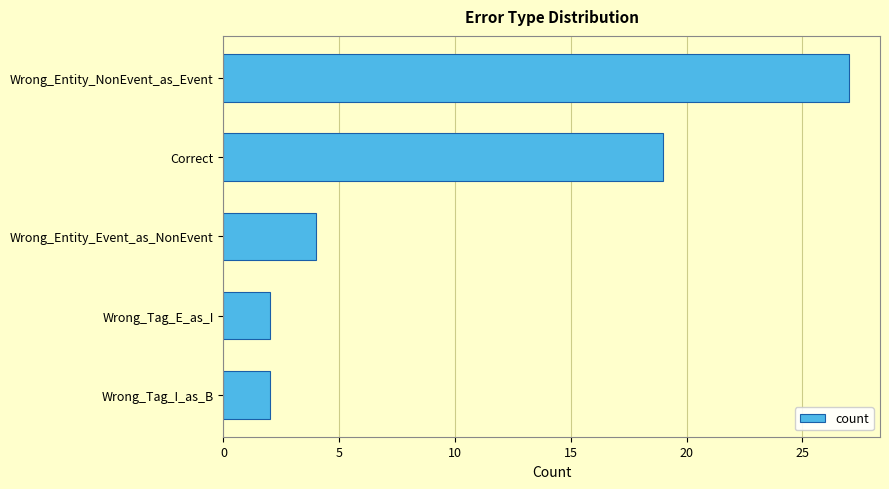

The chart shows a value of 2 at Wrong_Tag_I_as_B. True or false?

True